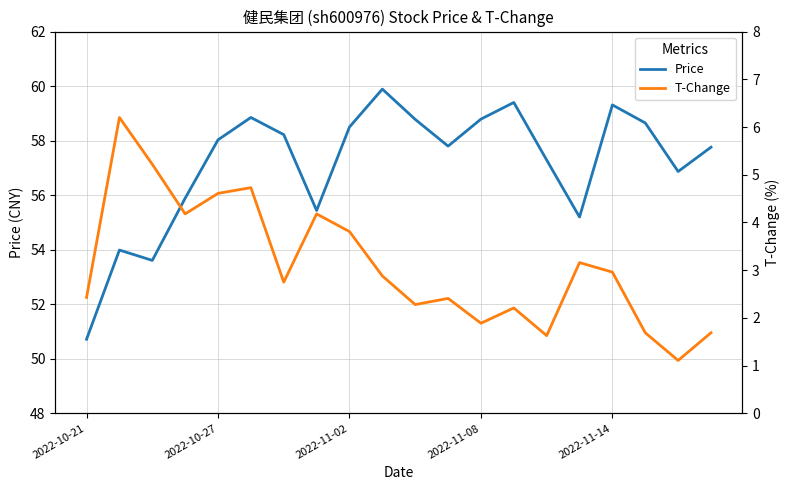

What is the lowest value of the Price series?

50.7